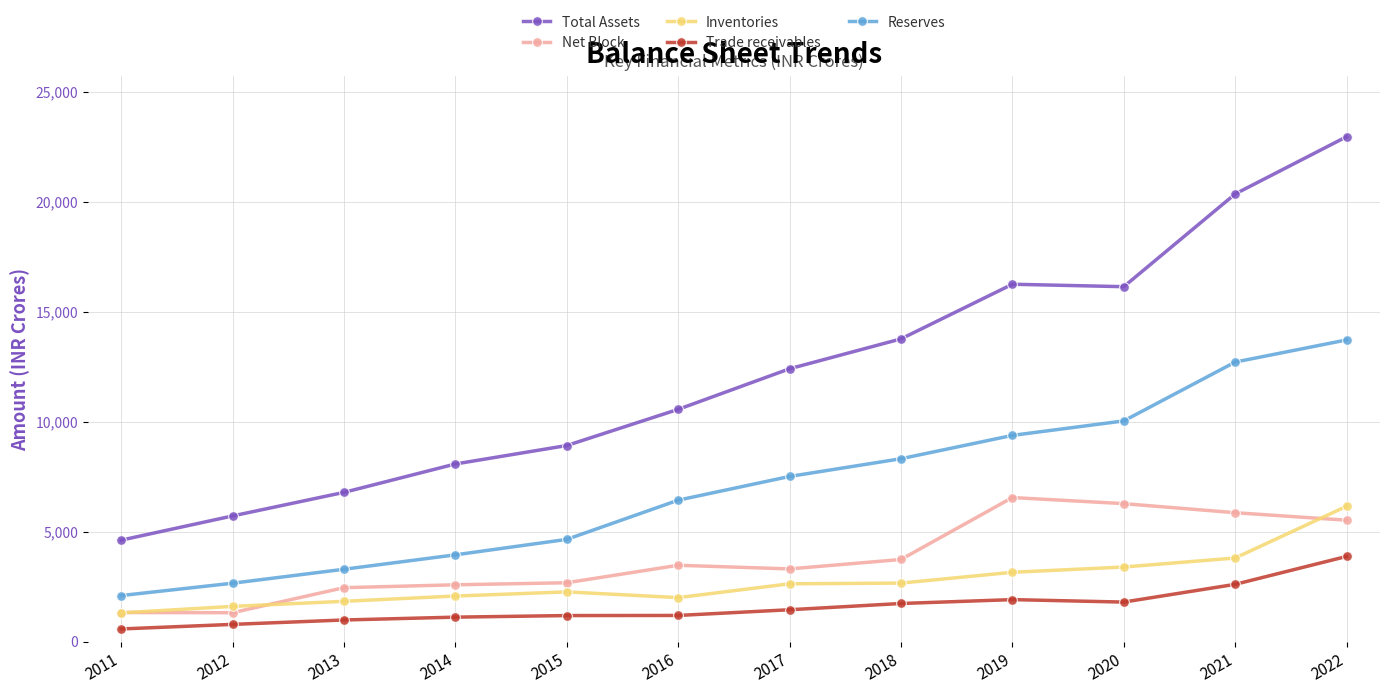

In Inventories, how many points are higher than both neighbors (excluding endpoints)?

1